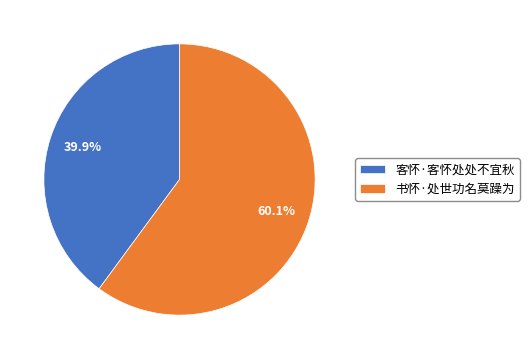

Approximately how many times larger is the value at 客怀·客怀处处不宜秋 compared to 书怀·处世功名莫躁为?

0.7